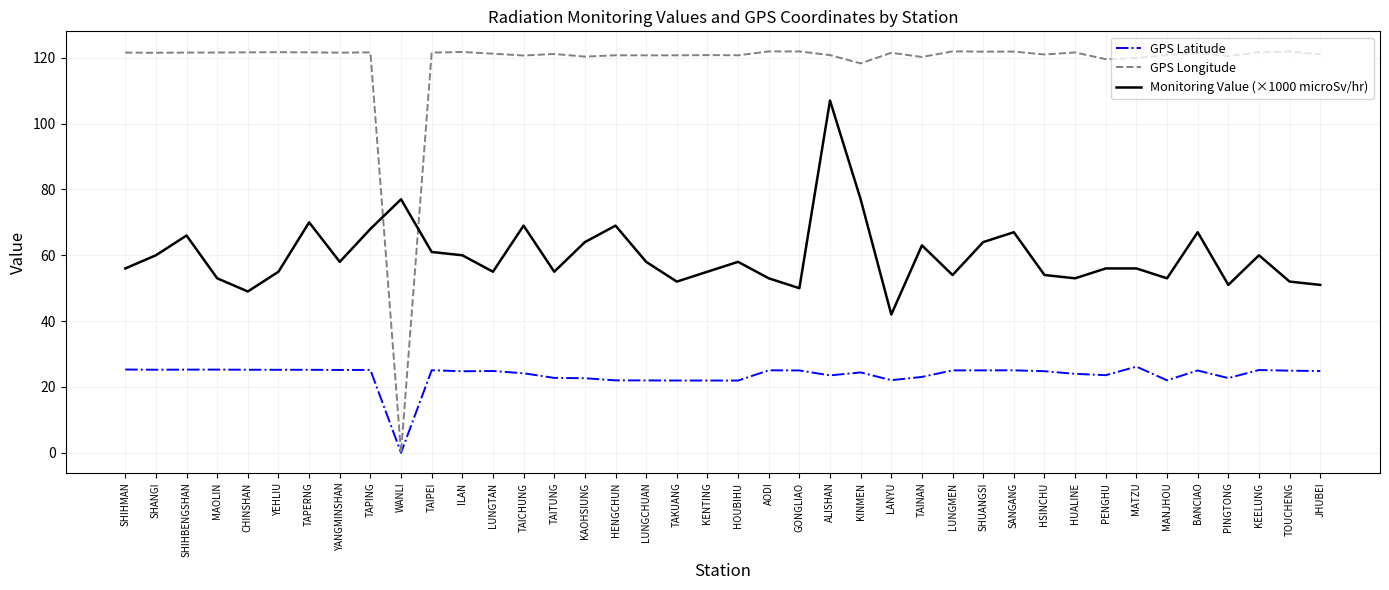

What position from the left is MAOLIN?

4